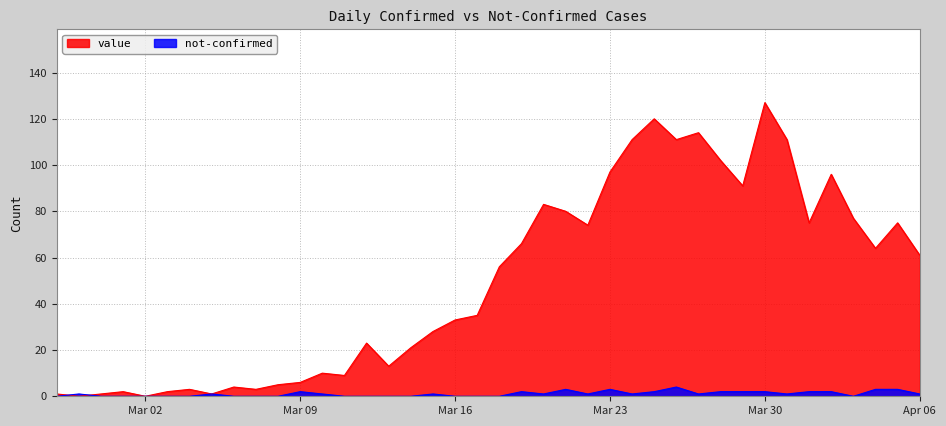

Rank the series by their maximum value, from lowest to highest.

not-confirmed, value